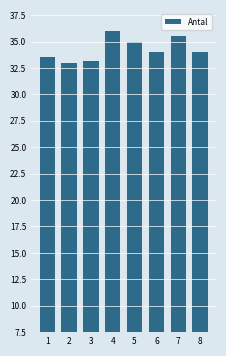

What is the value of the 1st bar from the left?

33.5